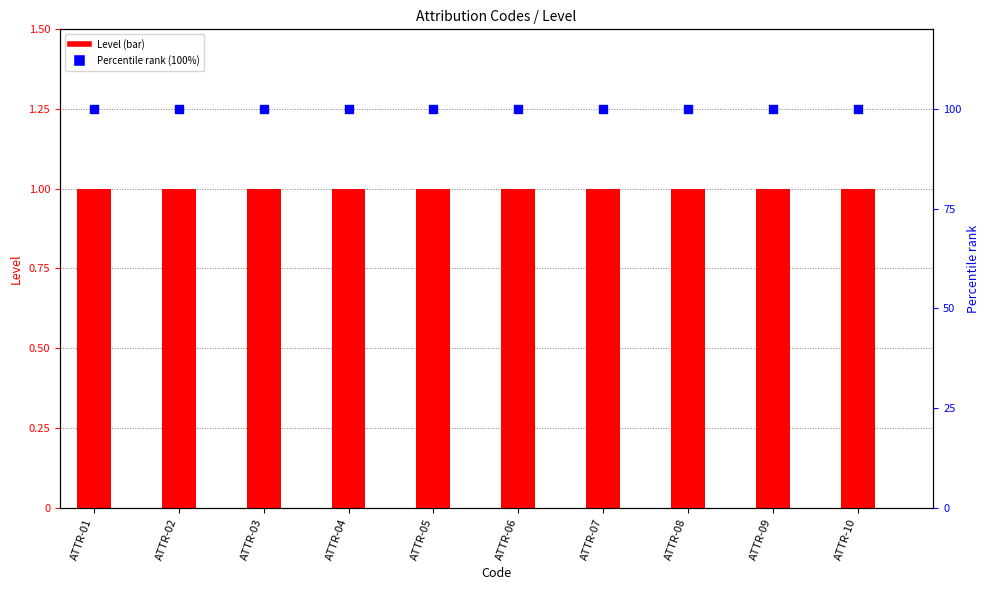

Which series has the widest spread of Y values?

Level